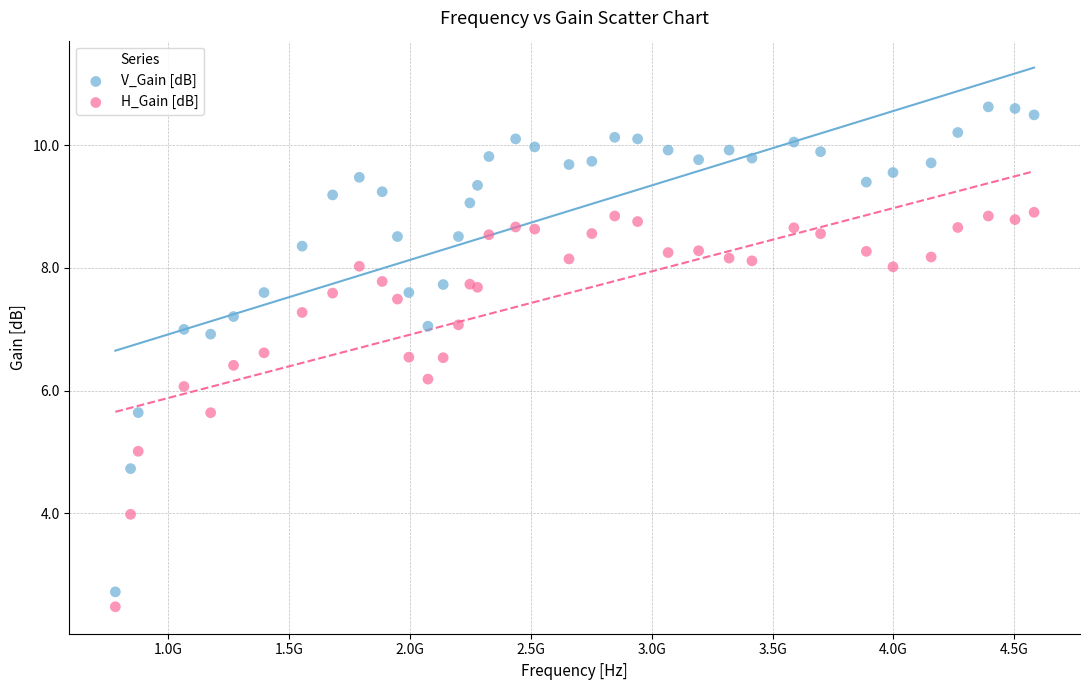

Which series contains the lowest Y value?

H_Gain [dB]